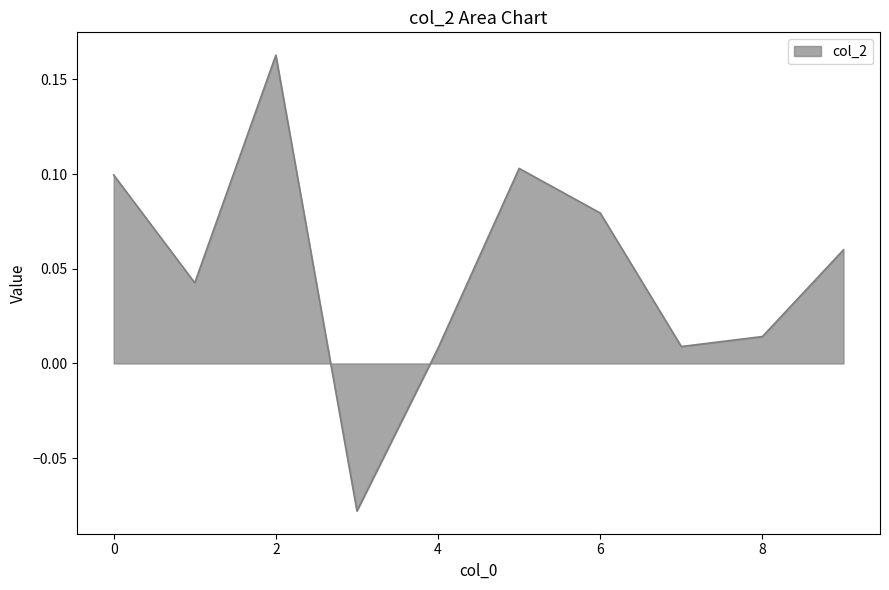

How many positive values are there?

9